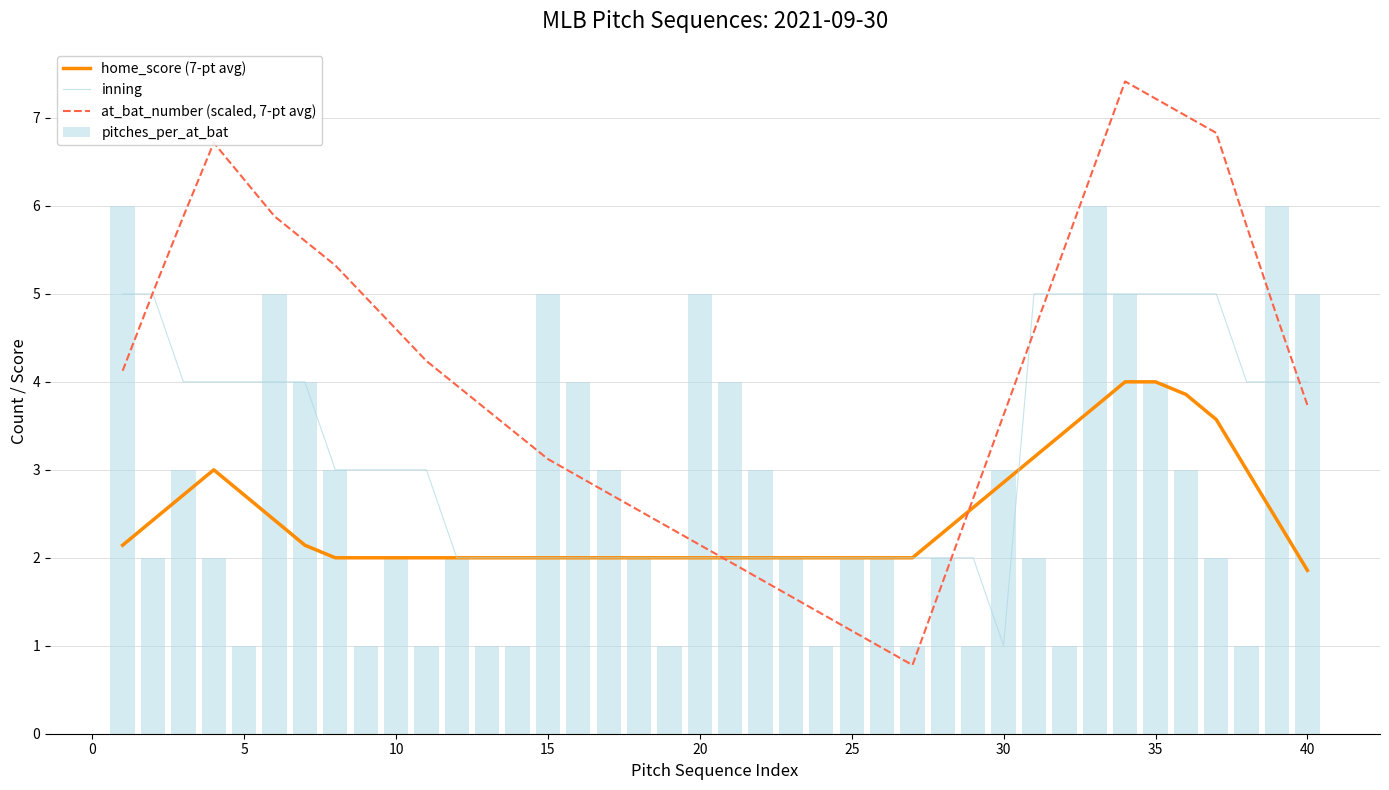

At how many categories does at least one series exceed 3?

29